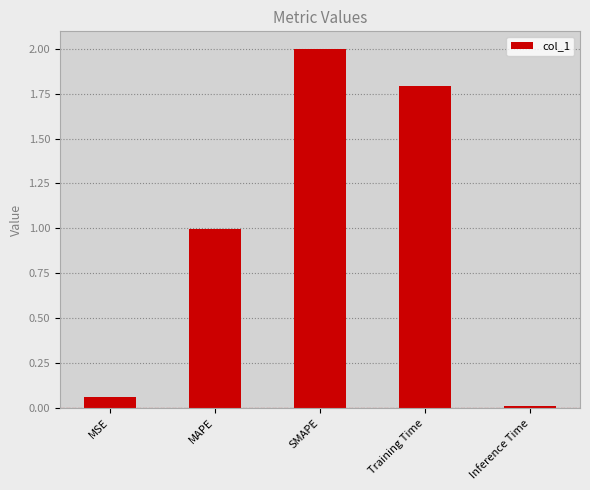

How many data points does each series have?

5